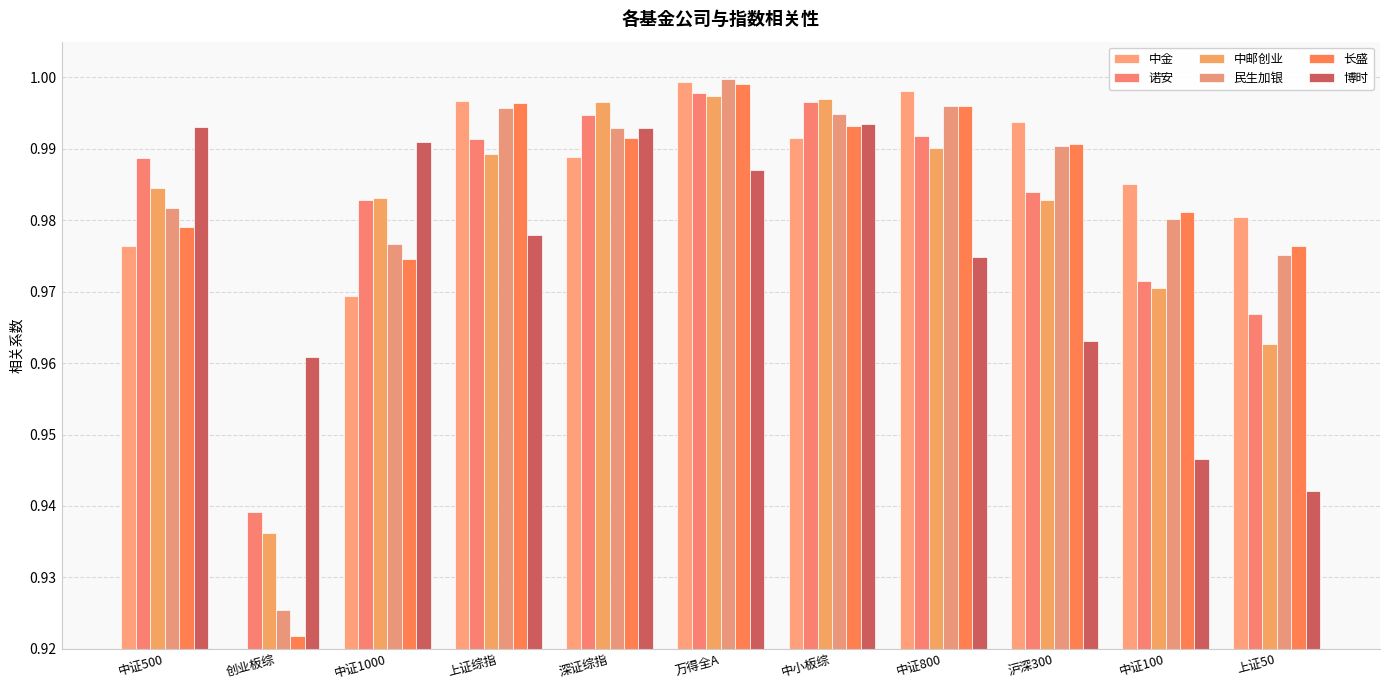

What position from the left is 中证500?

1